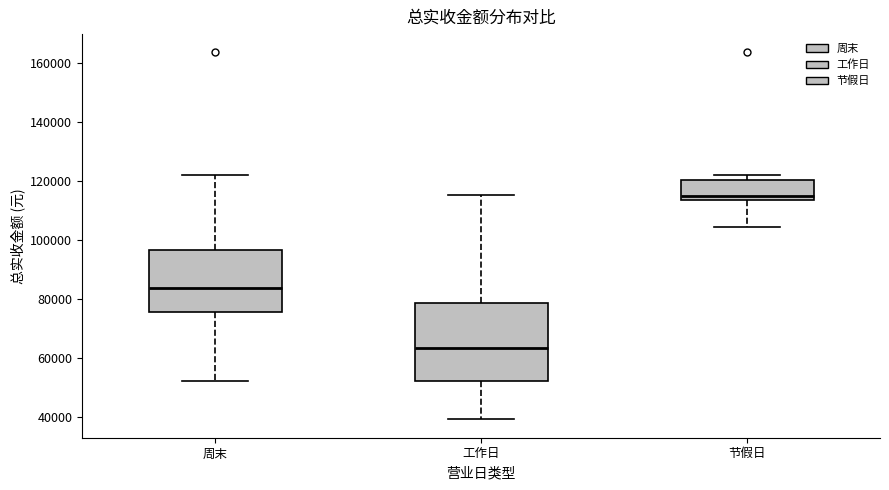

Reading left to right, transcribe this box plot: for each box, give where its median line is, the range the box spans, and where its two whiskers end, as read against the y-axis. The values are not printed on the chart, so give them approximately, as read against the axis.

周末: median 84000, box 76000 to 96000, whiskers 52000 to 122000
工作日: median 64000, box 52000 to 78000, whiskers 40000 to 116000
节假日: median 114000 (just above the box's lower edge), box 114000 to 120000, whiskers 104000 to 122000